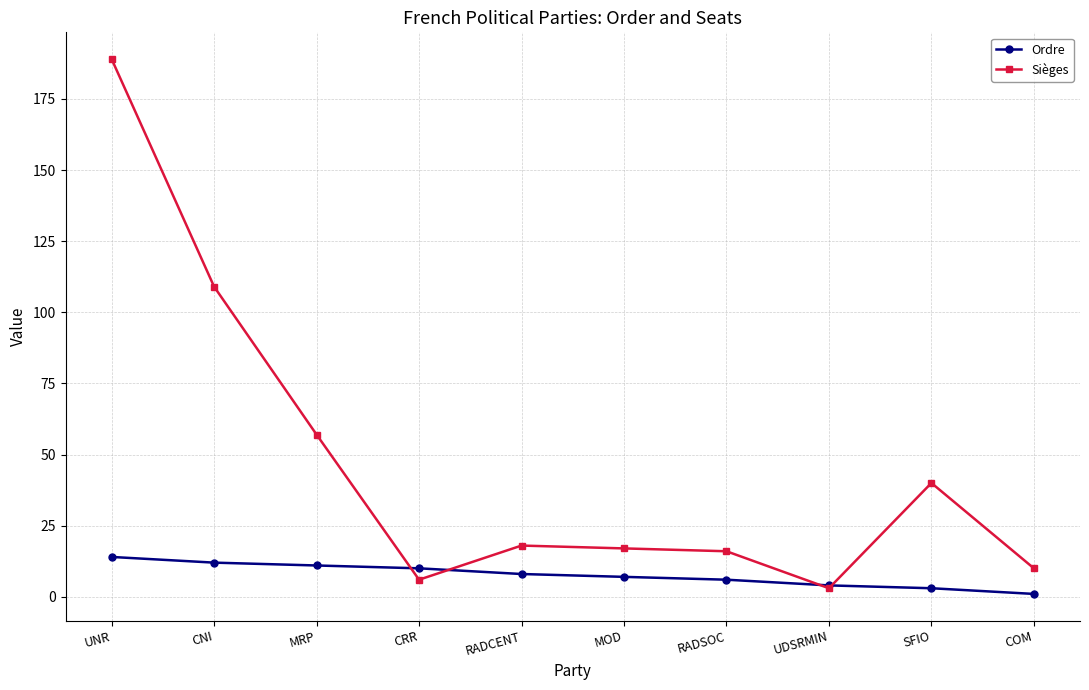

What is the spread (max minus min) of values at MOD?

10